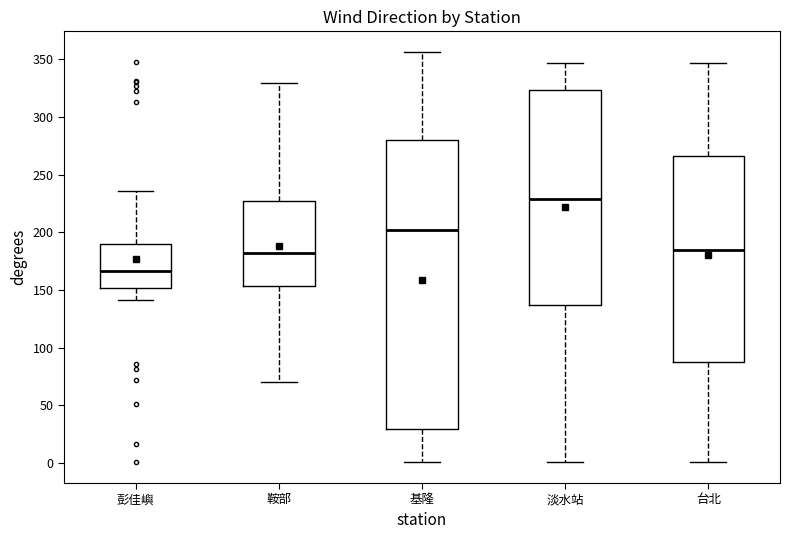

Reading left to right, read every box against the y-axis: the position of its median line, the range the box covers, and the ends of its whiskers. The values are not printed on the chart, so give them approximately, as read against the axis.

彭佳嶼: median 165, box 150 to 190, whiskers 140 to 235
鞍部: median 180, box 155 to 225, whiskers 70 to 330
基隆: median 200, box 30 to 280, whiskers 0 to 355
淡水站: median 230, box 135 to 325, whiskers 0 to 345
台北: median 185, box 85 to 265, whiskers 0 to 345